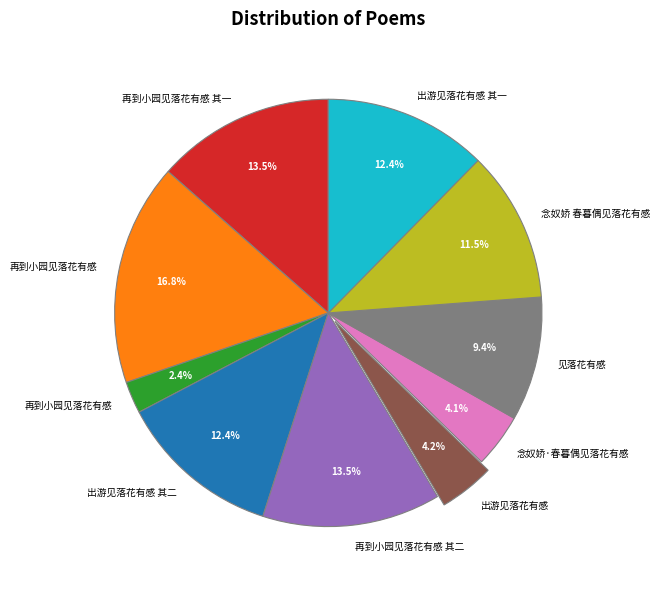

Count the number of slices in the pie.

10